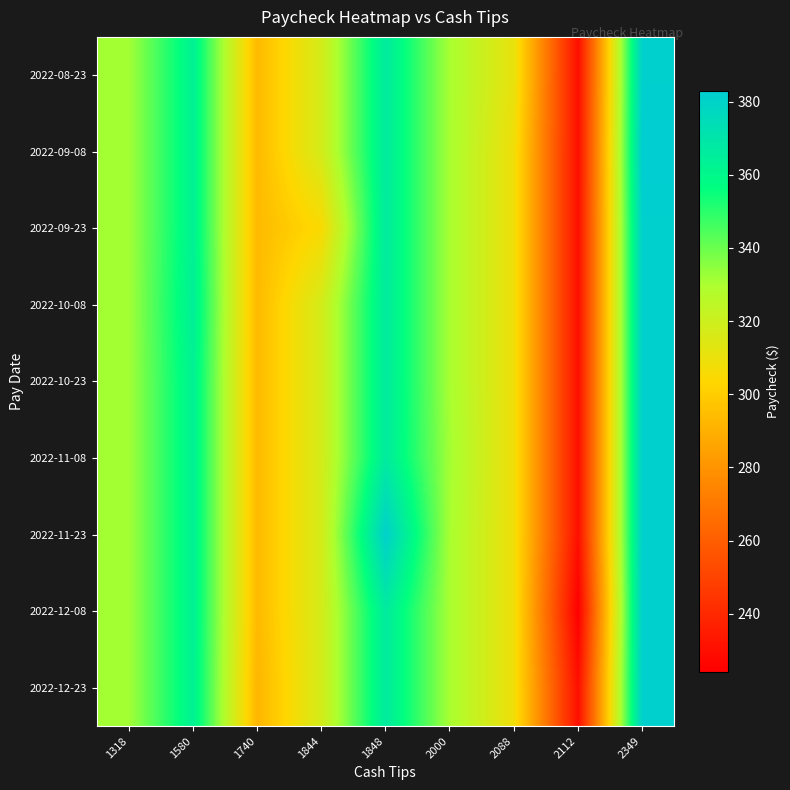

Reading left to right, what are all the values shown in this chart?

2022-08-23: 1318=331.3	1580=363.2	1740=293.4	1844=317.6	1848=366.7	2000=330.5	2088=310.7	2112=230.2	2349=381.5
2022-09-08: 1318=331.3	1580=363.2	1740=293.4	1844=317.6	1848=366.7	2000=330.5	2088=308.2	2112=230.2	2349=382.9
2022-09-23: 1318=331.3	1580=363.2	1740=293.4	1844=305.2	1848=366.7	2000=330.5	2088=308.2	2112=230.2	2349=381.5
2022-10-08: 1318=331.3	1580=364.3	1740=293.4	1844=317.6	1848=366.7	2000=330.5	2088=308.2	2112=230.2	2349=381.5
2022-10-23: 1318=331.4	1580=363.2	1740=293.4	1844=317.6	1848=366.7	2000=330.5	2088=308.2	2112=230.2	2349=381.5
2022-11-08: 1318=331.3	1580=363.2	1740=293.4	1844=317.6	1848=366.7	2000=331.4	2088=308.2	2112=230.2	2349=381.5
2022-11-23: 1318=331.3	1580=363.2	1740=293.4	1844=317.6	1848=380.7	2000=330.5	2088=308.2	2112=230.2	2349=381.5
2022-12-08: 1318=331.3	1580=363.2	1740=293.4	1844=317.6	1848=366.7	2000=330.5	2088=308.2	2112=224.1	2349=381.5
2022-12-23: 1318=331.3	1580=363.2	1740=291.8	1844=317.6	1848=366.7	2000=330.5	2088=308.2	2112=230.2	2349=381.5